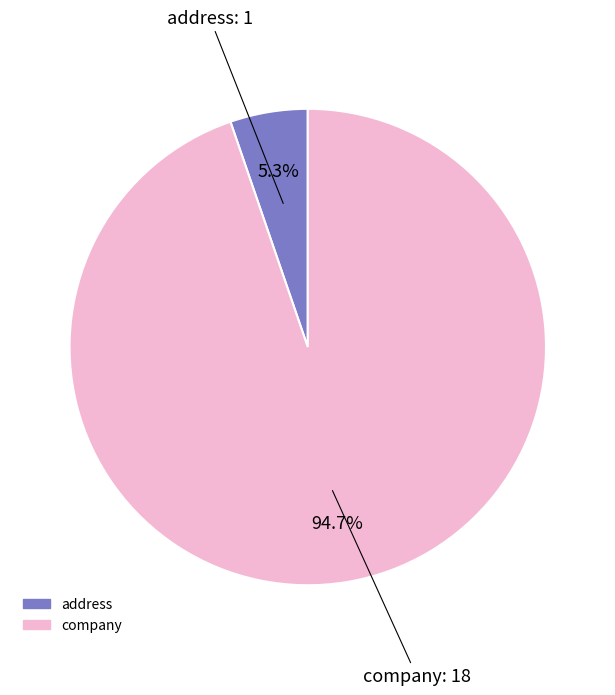

What percentage do address and company together represent?

100.0%